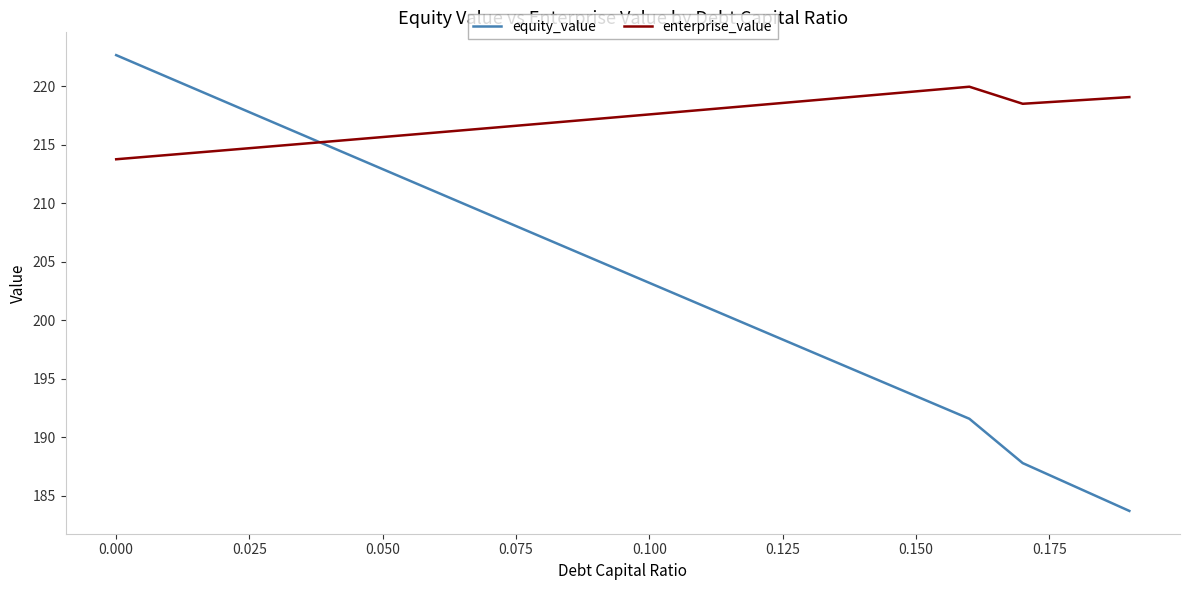

True or false: equity_value has more than 0 interior local peaks.

False